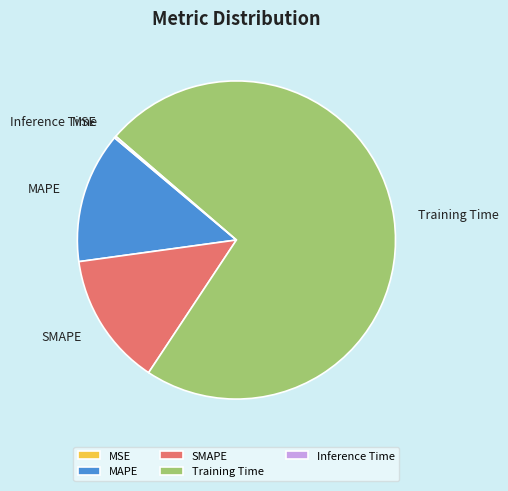

Is Training Time the majority of the pie?

Yes